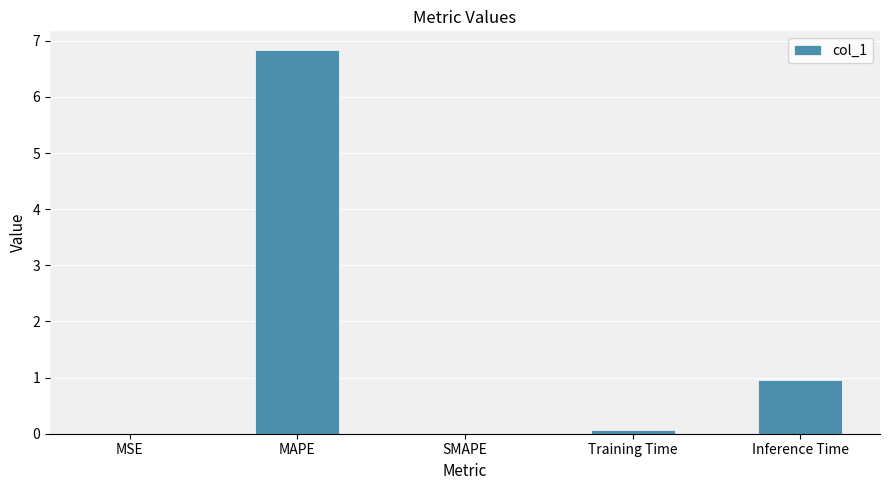

What is the sum of the values at Inference Time and SMAPE?

1.0